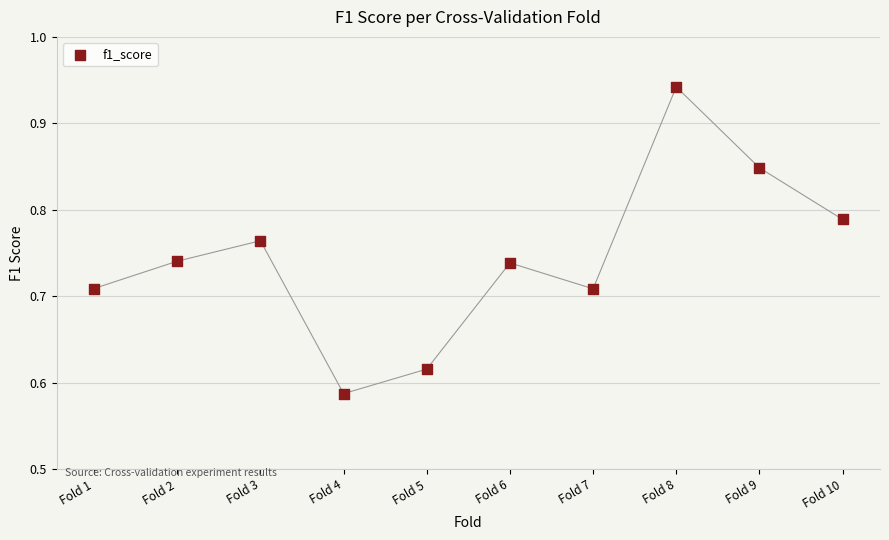

What is the range of X values (max minus min)?

9.0